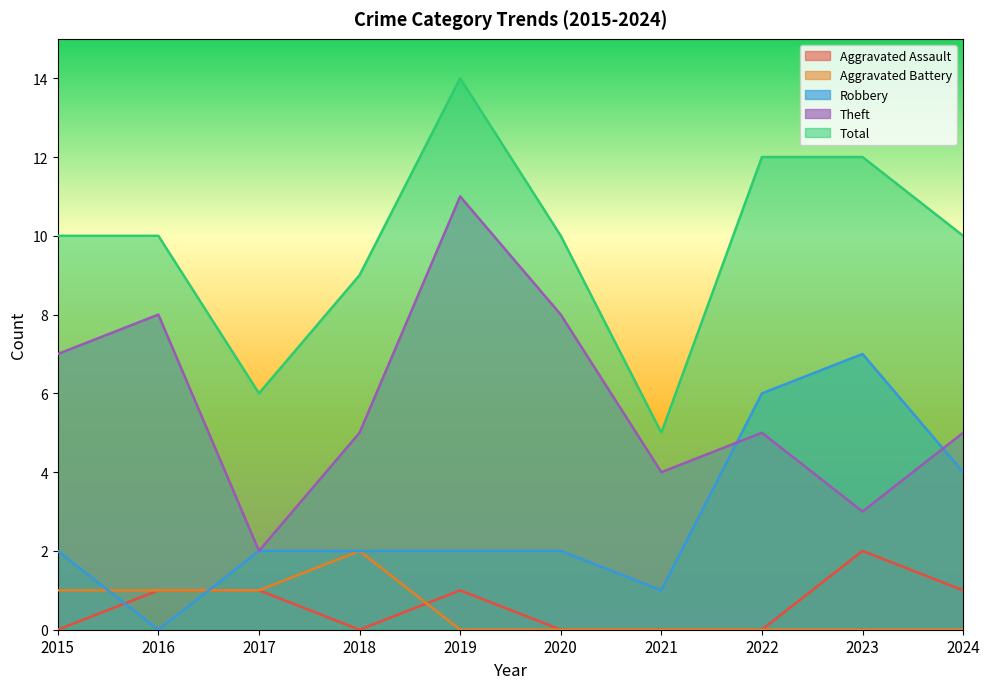

The value of Robbery at 2016 is -3. True or false?

False